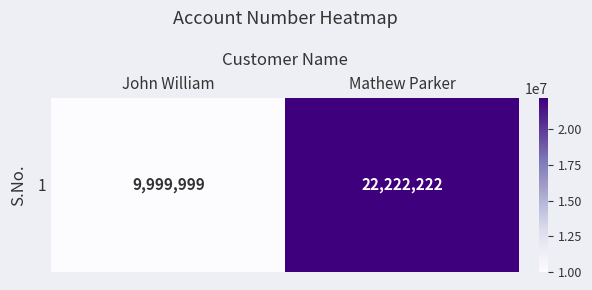

At which label is the value closest to 16111110?

John William